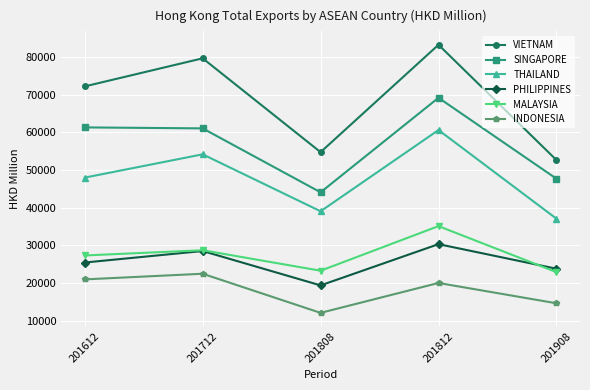

True or false: THAILAND and PHILIPPINES intersect in this chart.

False